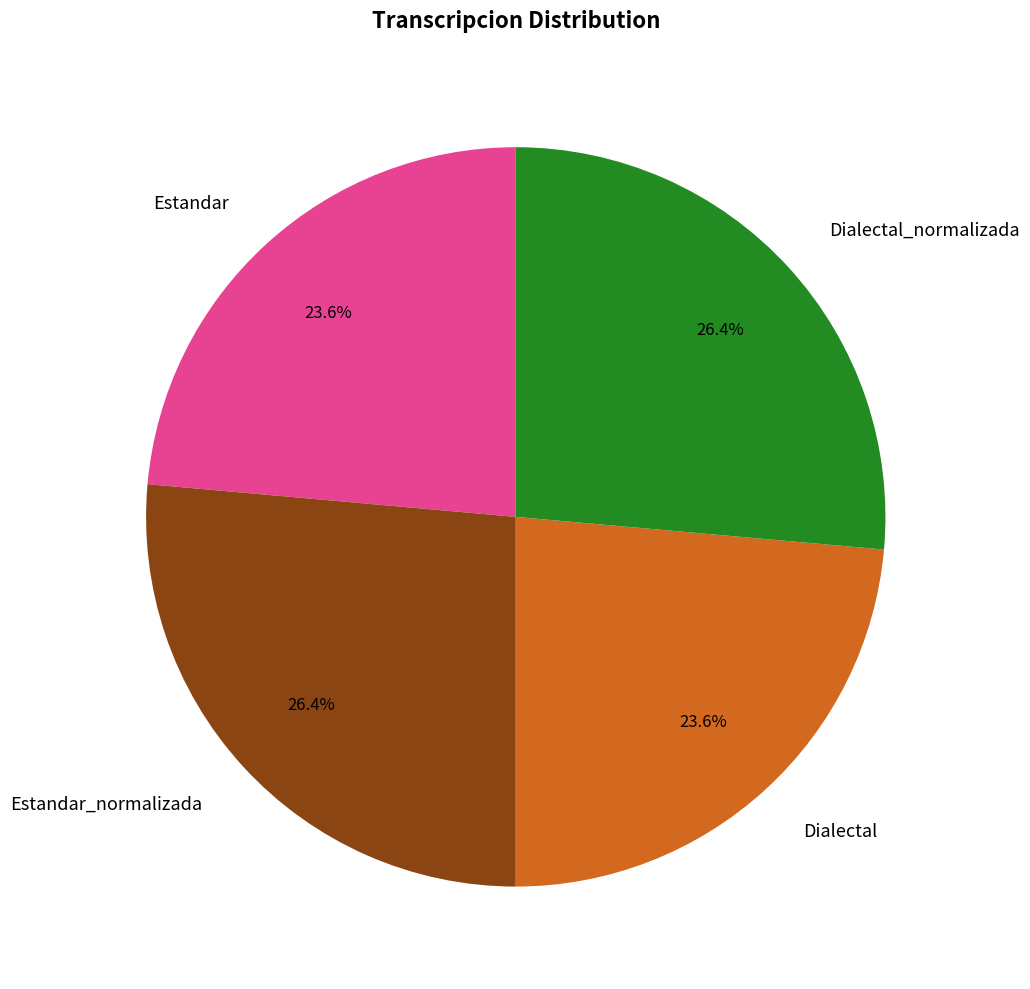

What is the total percentage of Dialectal_normalizada and Dialectal?

50.0%